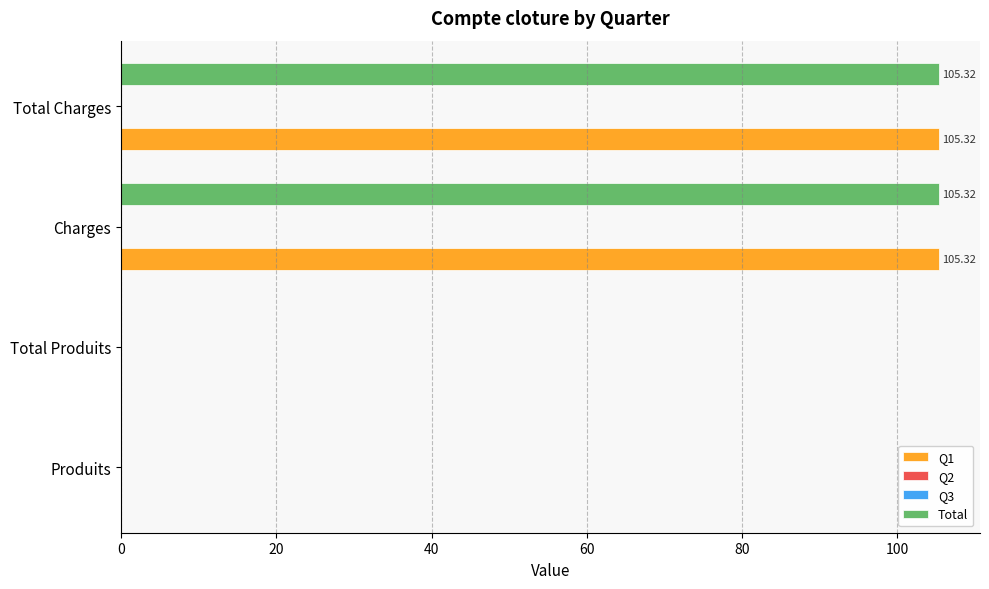

Which series has the largest range (max minus min)?

Q1